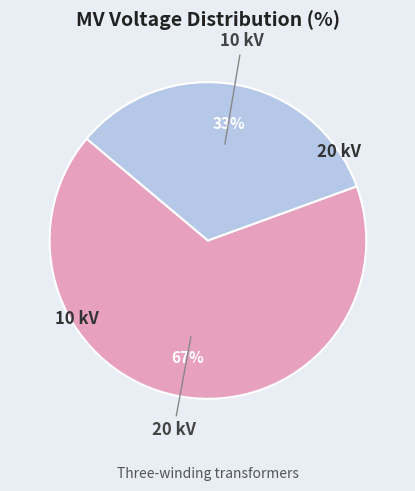

To the nearest percent, what is the average slice percentage?

50%